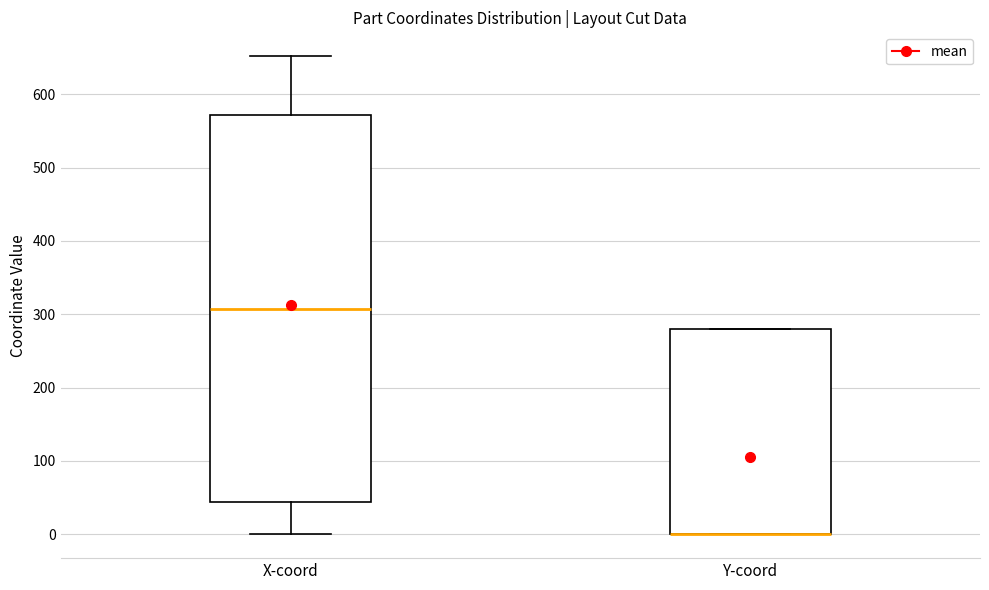

Which box is the tallest, from its lower edge to its upper edge?

X-coord